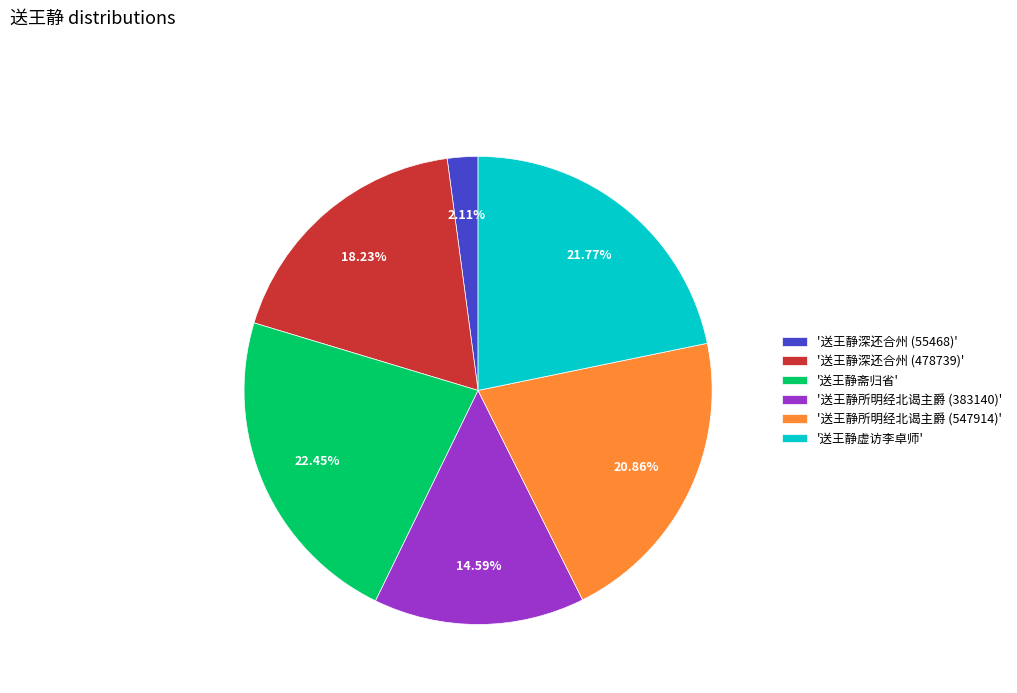

Rank the categories by value from highest to lowest.

'送王静斋归省', '送王静虚访李卓师', '送王静所明经北谒主爵 (547914)', '送王静深还合州 (478739)', '送王静所明经北谒主爵 (383140)', '送王静深还合州 (55468)'